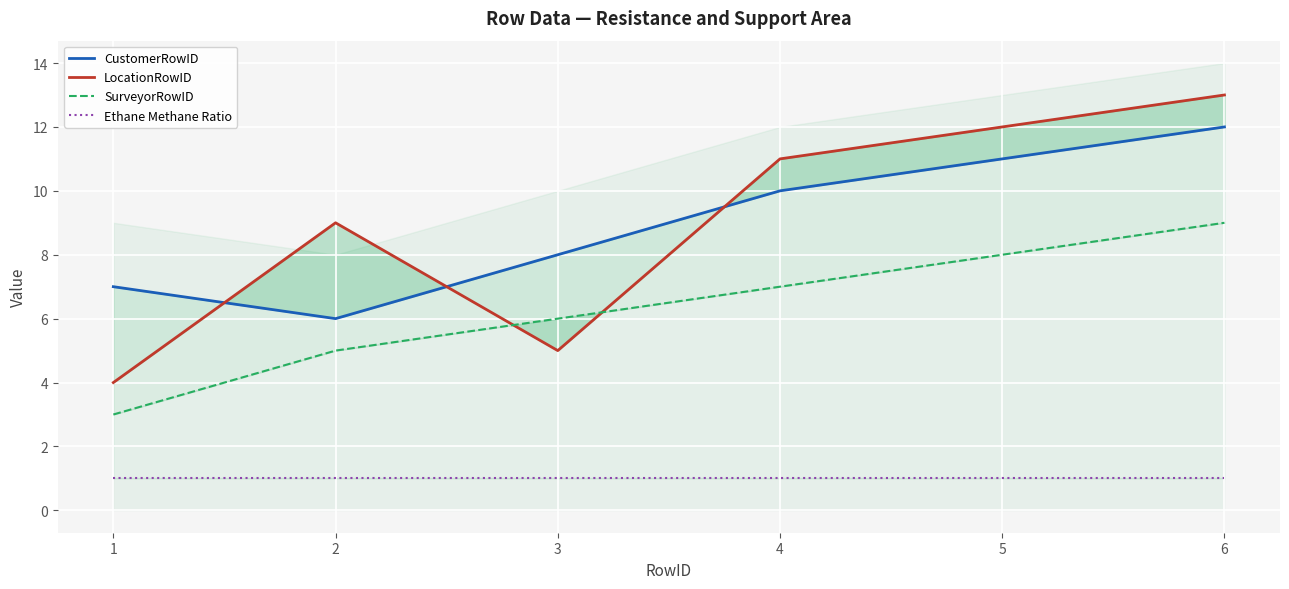

Does the chart display data point markers on the line(s)?

No